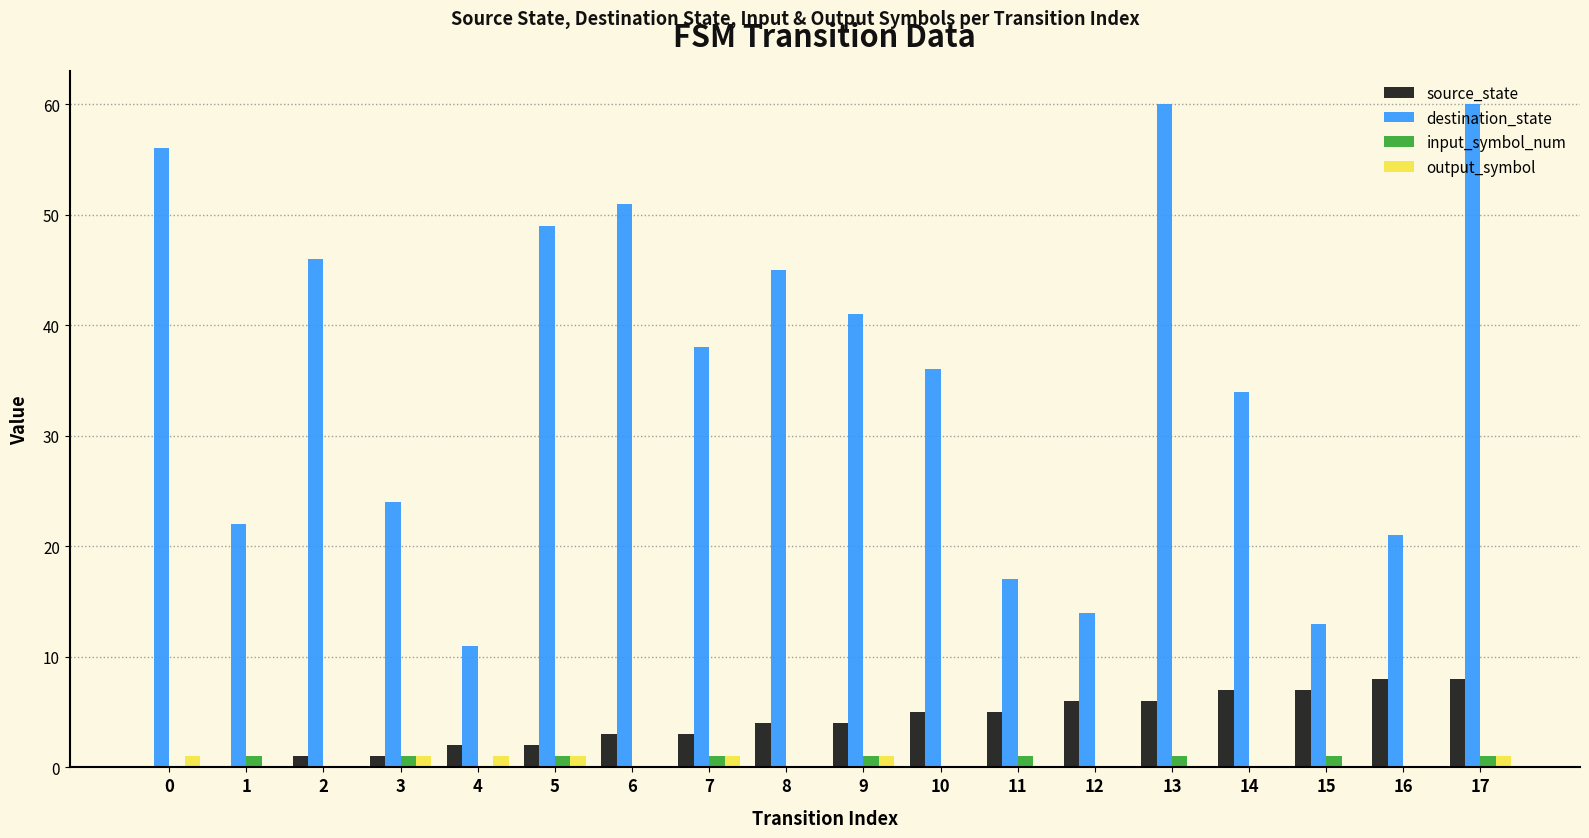

The source_state series shows 0 at 0. True or false?

True